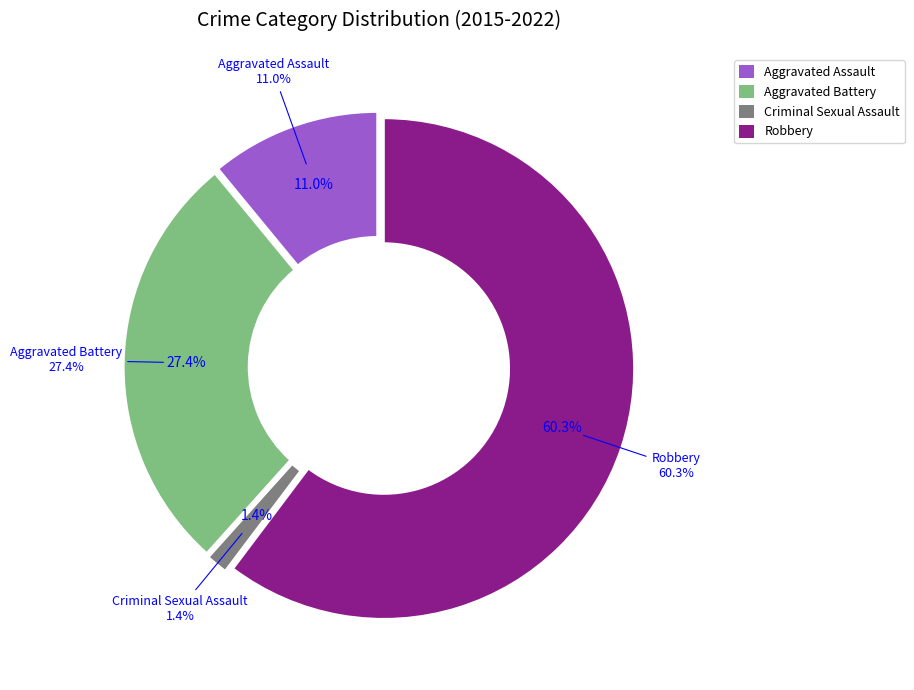

Does Robbery account for over 50% of the chart?

No